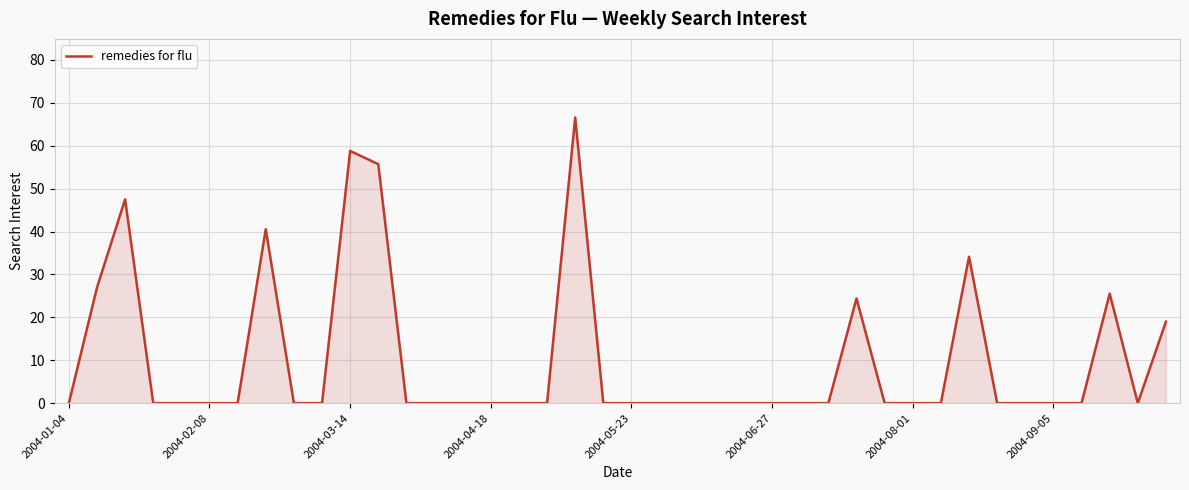

What is the greatest value displayed?

66.6